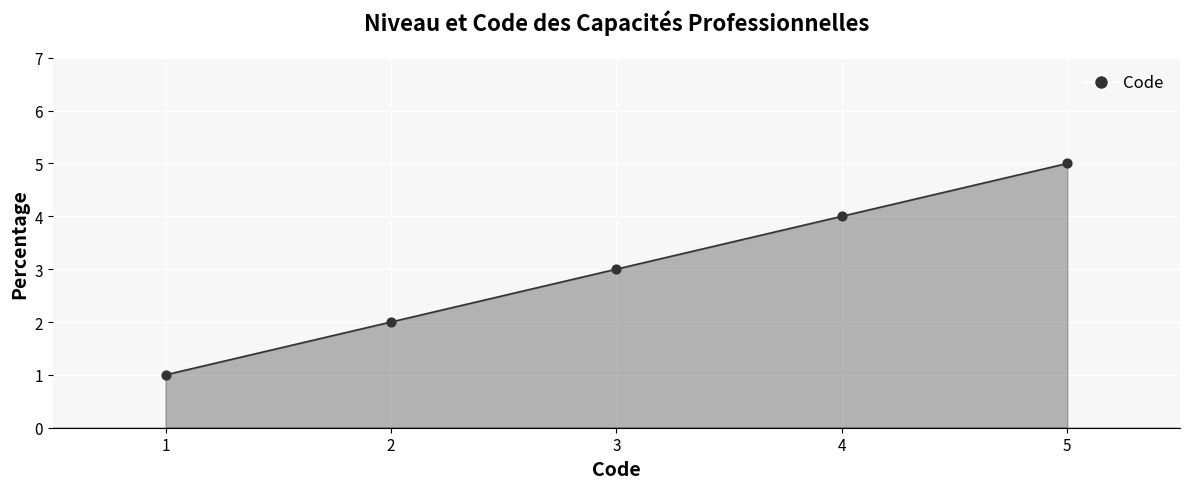

What is the change in value from 3 to 5?

+2